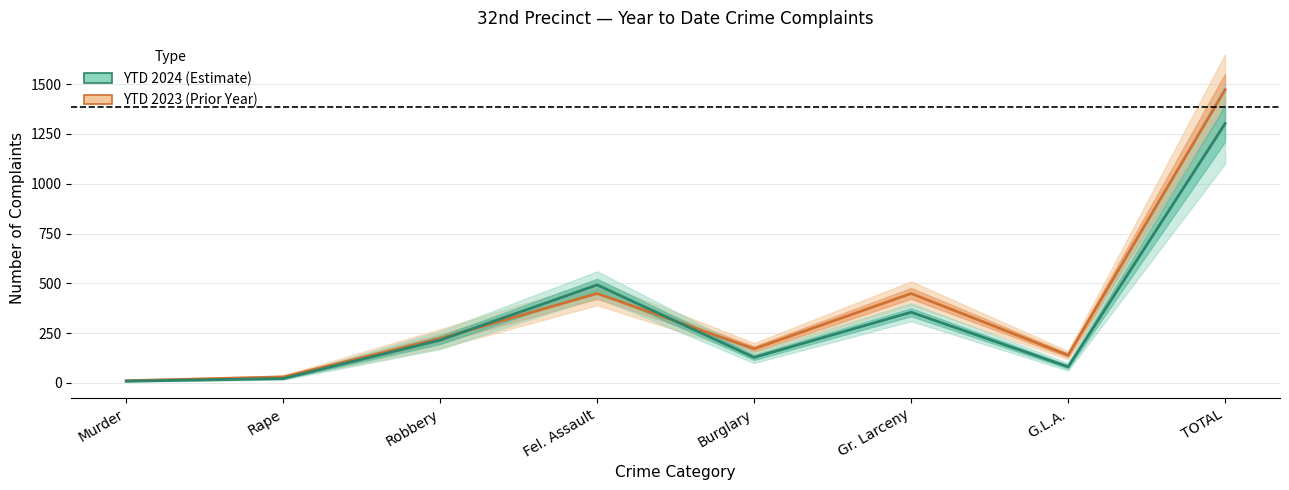

Is it true that YTD 2024 equals 359 at TOTAL?

False